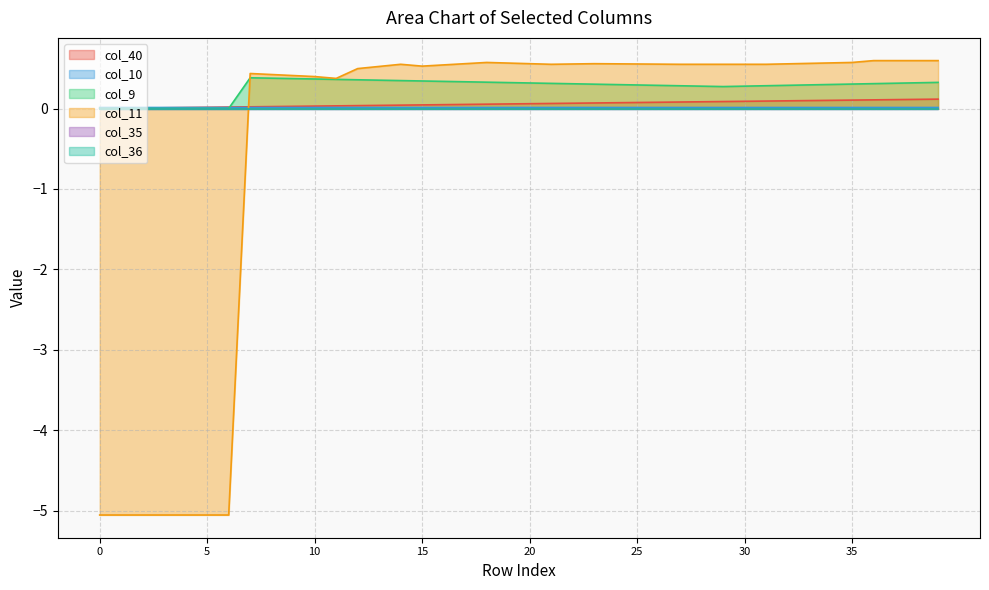

How many times do col_9 and col_10 cross each other?

1